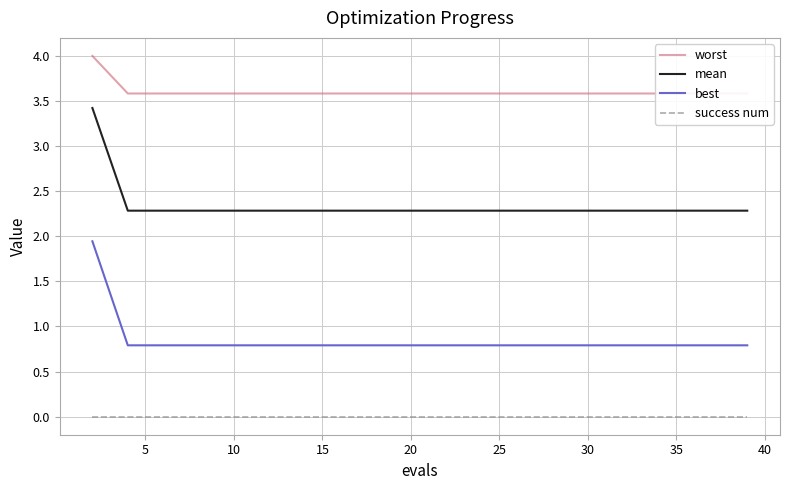

Which series has the largest range (max minus min)?

best